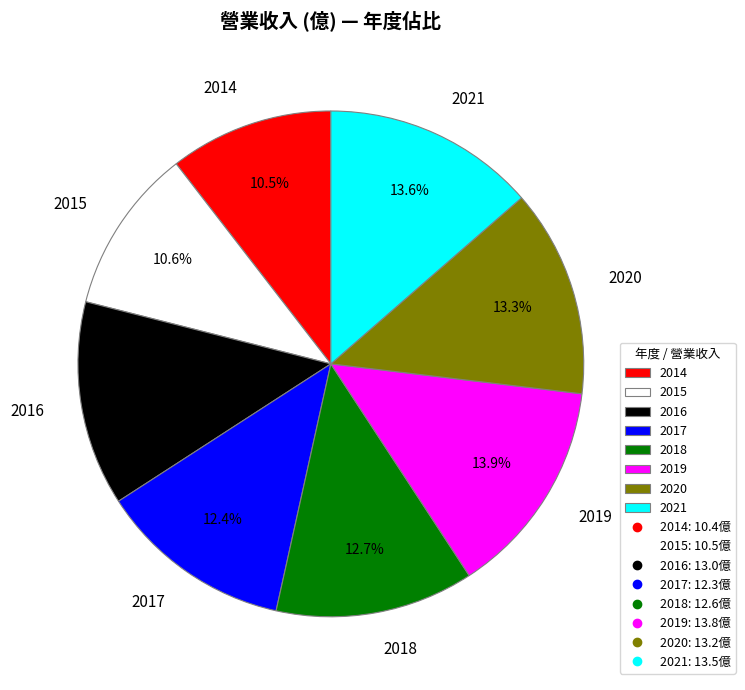

The 2021 slice represents 14% of the pie. True or false?

True